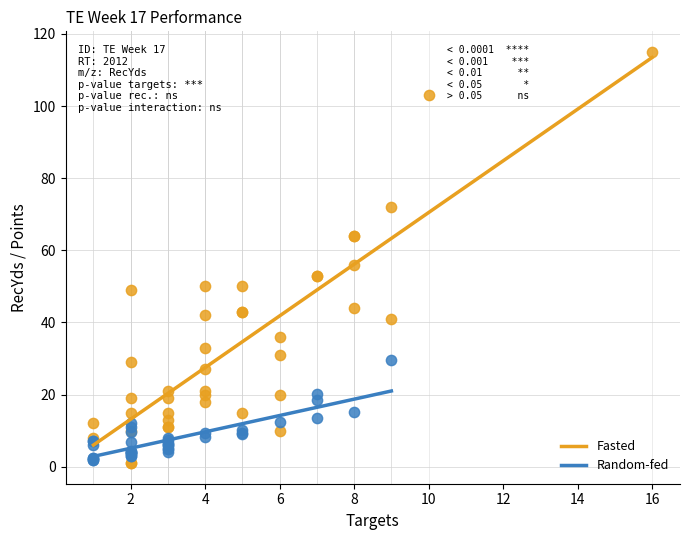

Which series has the widest spread of Y values?

Fasted